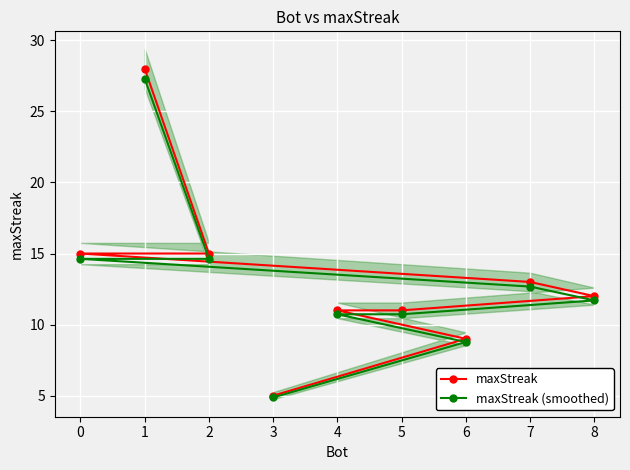

At how many categories does at least one series exceed 25?

1